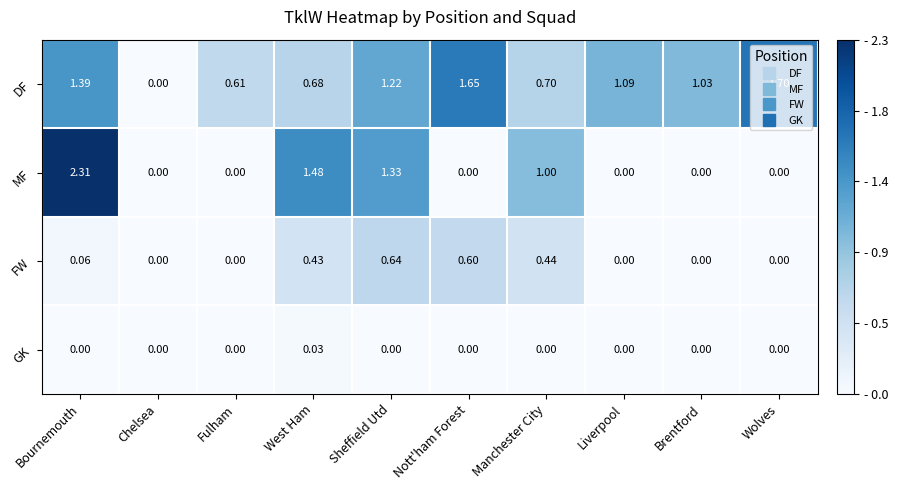

Rank the series by their average value, from lowest to highest.

GK, FW, MF, DF